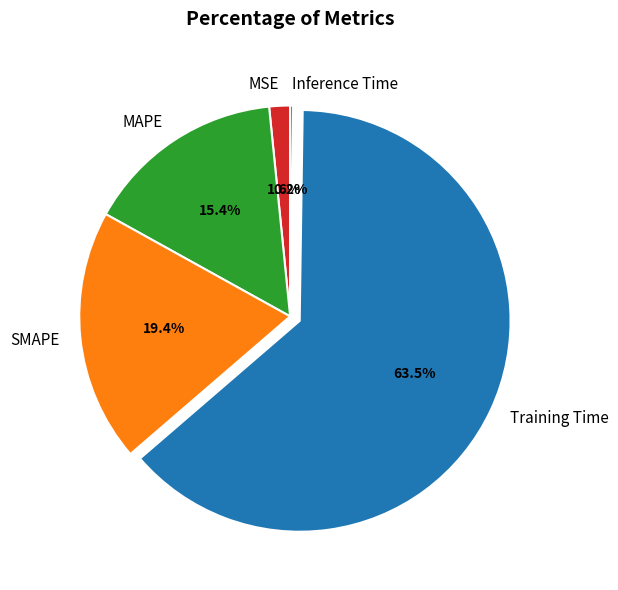

Which has a higher value, MSE or MAPE?

MAPE